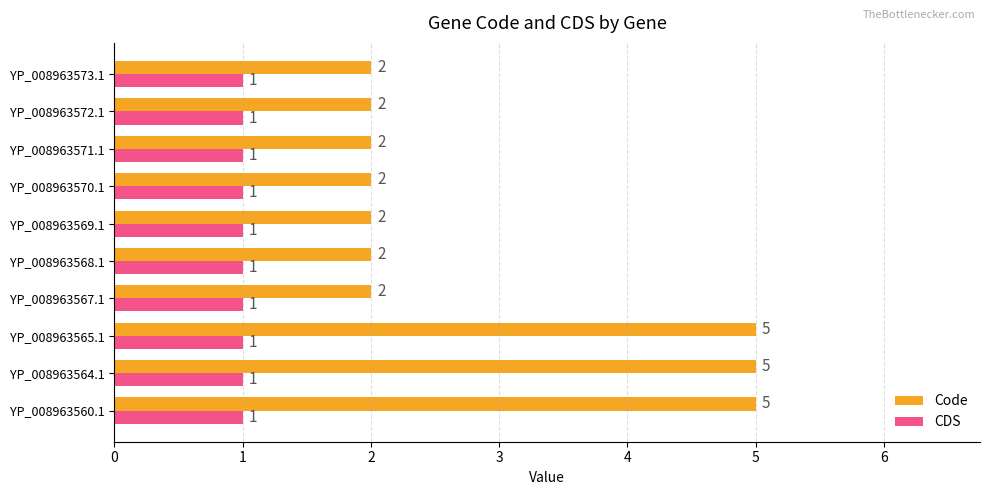

Is it true that Code equals 2 at YP_008963567.1?

True